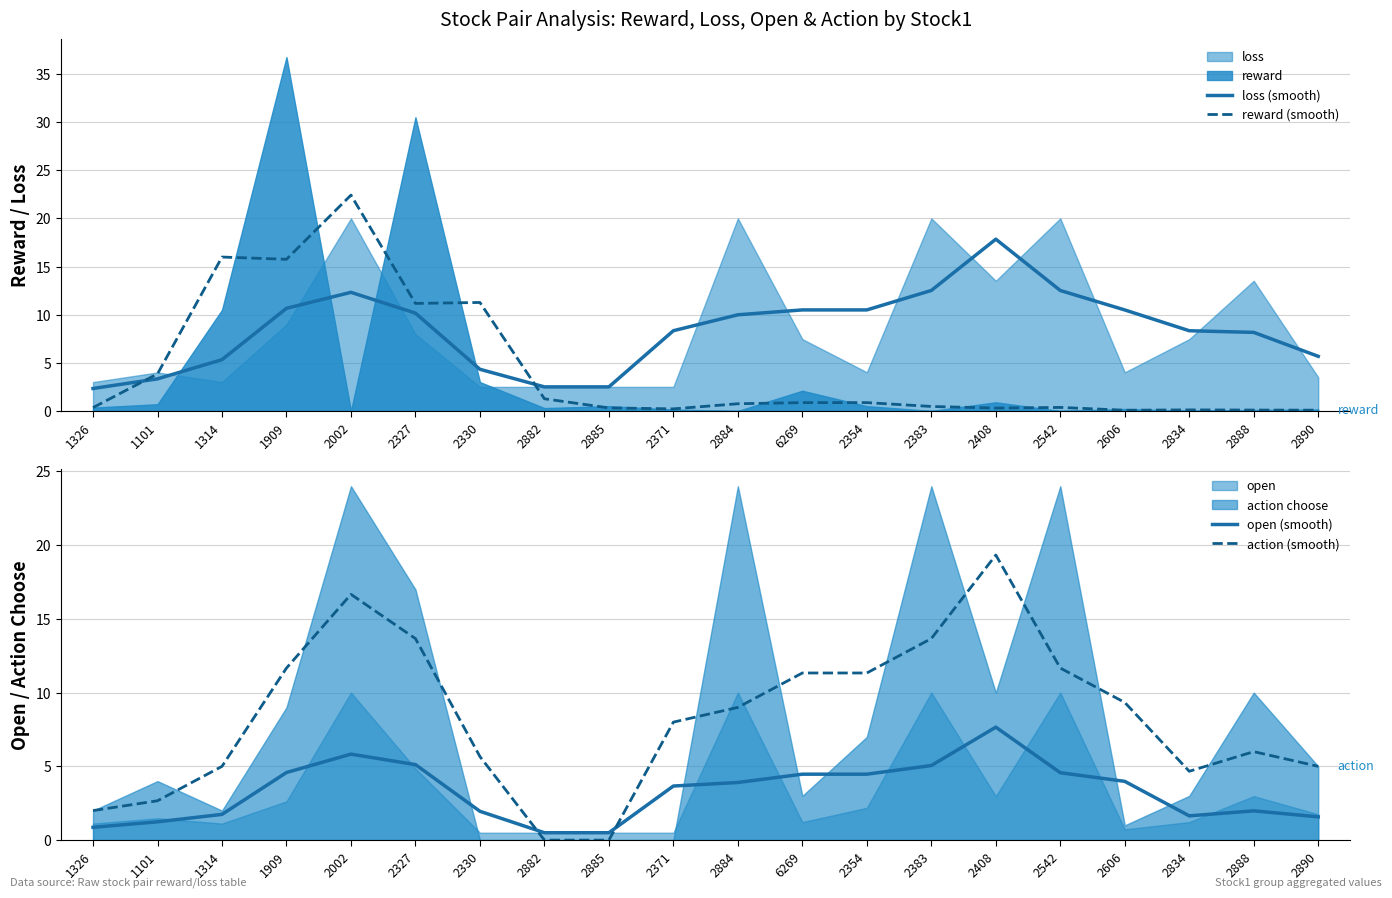

How many data points in open (smooth) are less than 3?

9